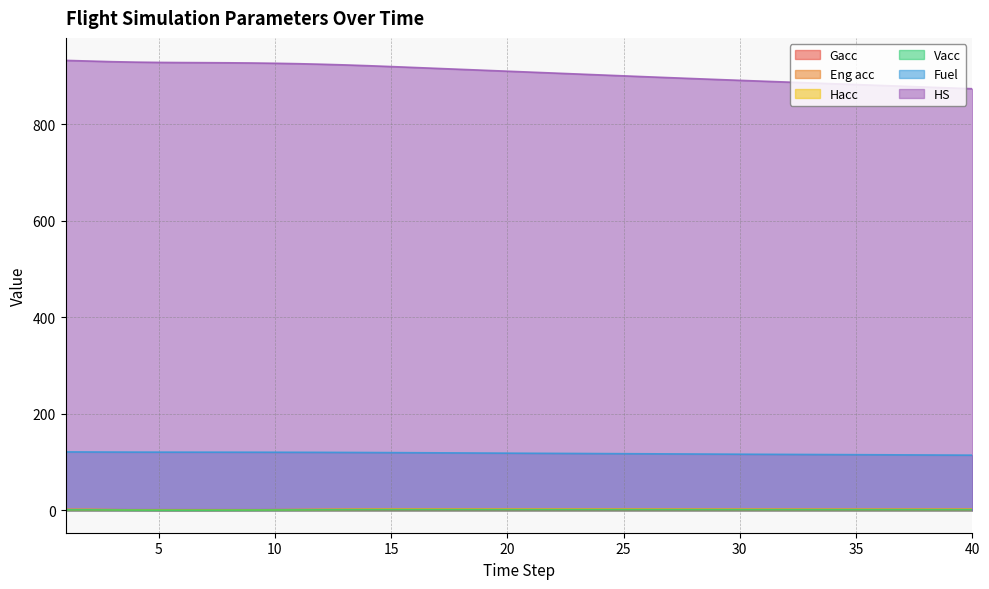

Reading left to right, what are all the values shown in this chart?

Gacc: 1.0	1.0	1.0	1.0	1.0	1.0	1.0	1.0	1.0	1.0	1.0	1.0	1.0	1.0	1.0	1.0	1.0	1.0	1.0	1.0	1.0	1.0	1.0	1.0	1.0	1.0	1.0	1.0	1.0	1.0	1.0	1.0	1.0	1.0	1.0	1.0	1.0	1.0	1.0	1.0
Eng acc: 1.5	1.5	1.1	0.7	0.4	0.3	0.3	0.5	0.7	1.0	1.3	1.6	1.9	2.1	2.2	2.2	2.2	2.2	2.2	2.2	2.2	2.2	2.2	2.2	2.2	2.2	2.2	2.1	2.1	2.0	2.0	2.0	2.0	2.0	2.0	2.0	2.0	2.0	2.0	2.0
Hacc: 1.3	1.3	0.9	0.6	0.3	0.2	0.3	0.4	0.6	0.9	1.1	1.4	1.6	1.8	1.9	1.9	1.9	1.9	1.9	1.9	1.9	1.9	1.9	1.9	1.9	1.9	1.9	1.8	1.8	1.8	1.8	1.7	1.7	1.7	1.7	1.7	1.7	1.7	1.8	1.8
Vacc: 0.8	0.8	0.5	0.3	0.2	0.1	0.1	0.2	0.3	0.5	0.6	0.8	0.9	1.0	1.1	1.1	1.1	1.1	1.1	1.1	1.1	1.1	1.1	1.1	1.1	1.1	1.1	1.1	1.0	1.0	1.0	1.0	1.0	1.0	1.0	1.0	1.0	1.0	1.0	1.0
Fuel: 120.8	120.7	120.5	120.4	120.4	120.3	120.3	120.3	120.2	120.1	120.0	119.9	119.8	119.6	119.4	119.1	118.9	118.7	118.5	118.2	118.0	117.8	117.6	117.4	117.1	116.9	116.7	116.5	116.3	116.1	115.9	115.7	115.5	115.3	115.1	114.9	114.7	114.5	114.3	114.1
HS: 932.0	930.7	929.3	928.4	927.8	927.5	927.3	927.0	926.6	926.0	925.1	924.0	922.6	921.0	919.2	917.3	915.4	913.4	911.5	909.6	907.7	905.7	903.8	901.9	900.0	898.0	896.1	894.3	892.5	890.7	888.9	887.1	885.4	883.7	882.0	880.2	878.5	876.8	875.0	873.3